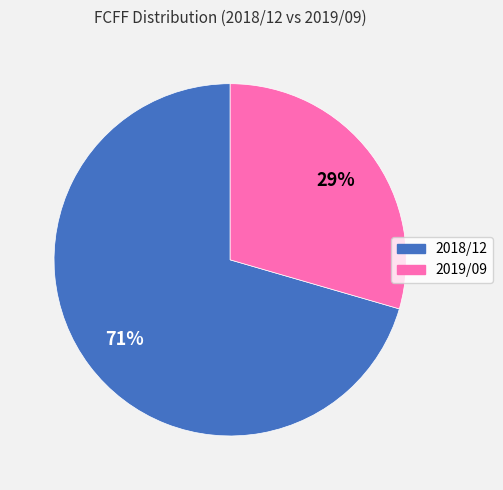

Does any single category account for the majority?

Yes